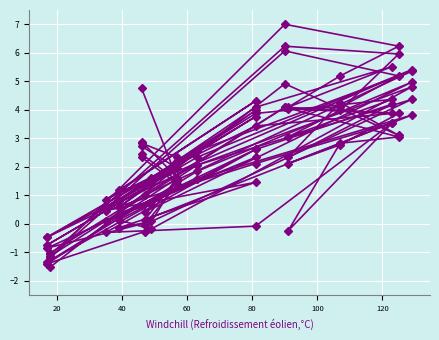

After their last crossing, which series has the higher values: col_45 or col_42?

col_42